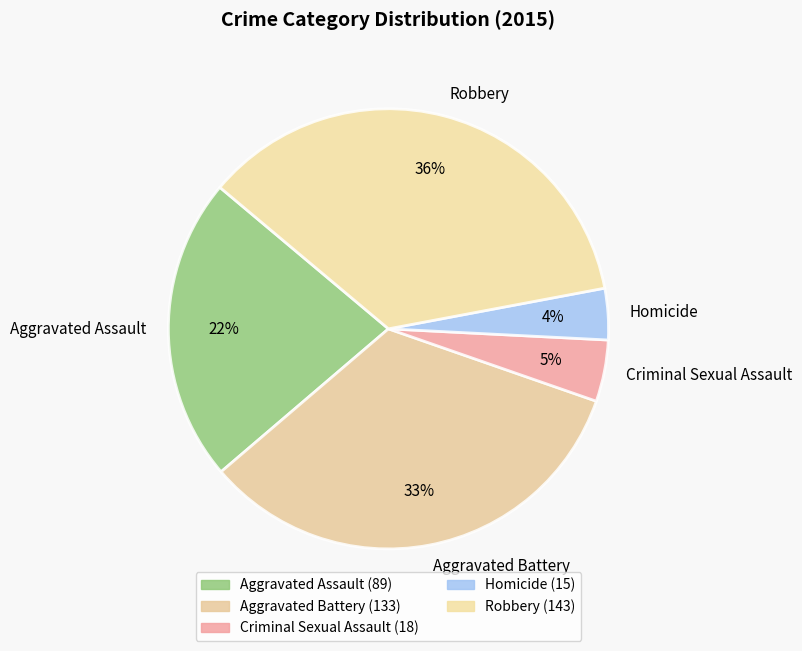

How many segments does this pie chart have?

5